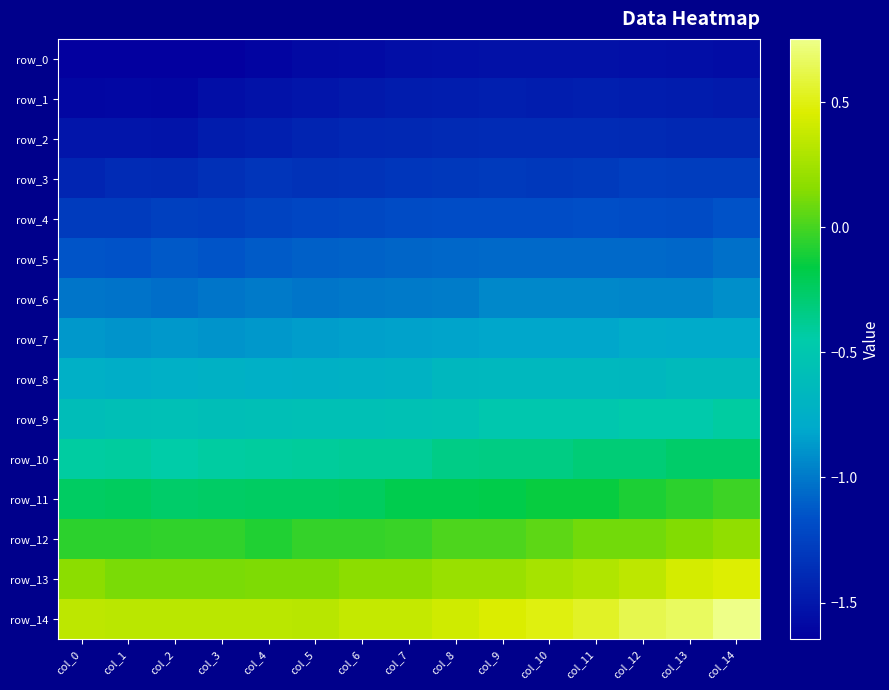

At which category does the chart reach its peak across all series?

col_14